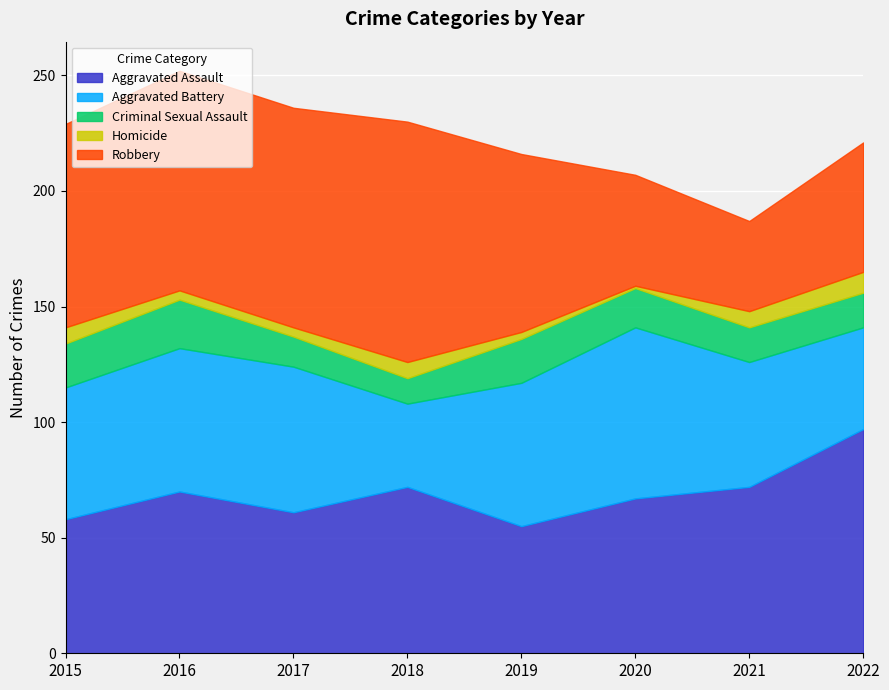

What is the value of the Aggravated Assault point at the 5th from the left?

55